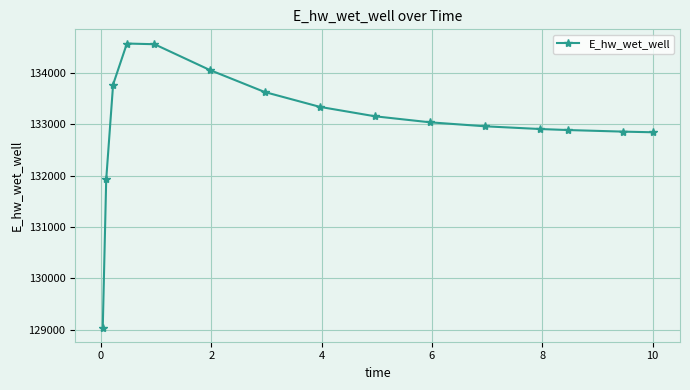

True or false: there are more than 0 points higher than both neighbors.

True